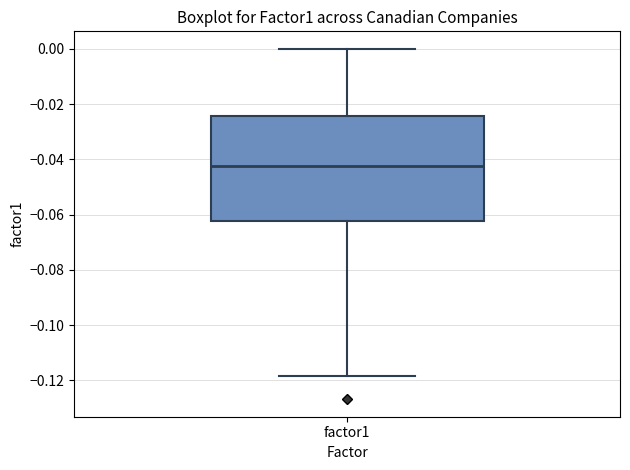

Where is the lower edge of the box for factor1 on the y-axis? The values are not printed on the chart, so give them approximately, as read against the axis.

-0.062